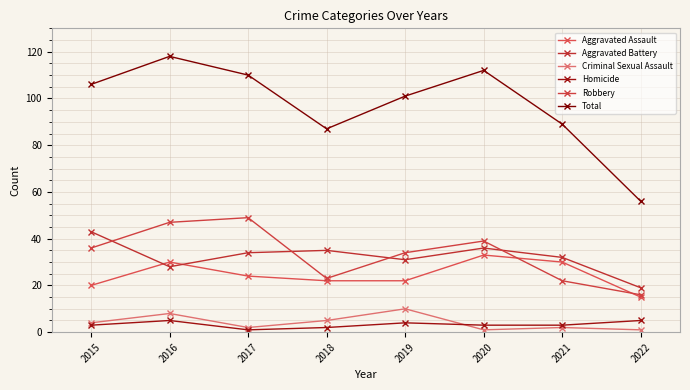

What is the value of the Criminal Sexual Assault point at the 7th from the left?

2